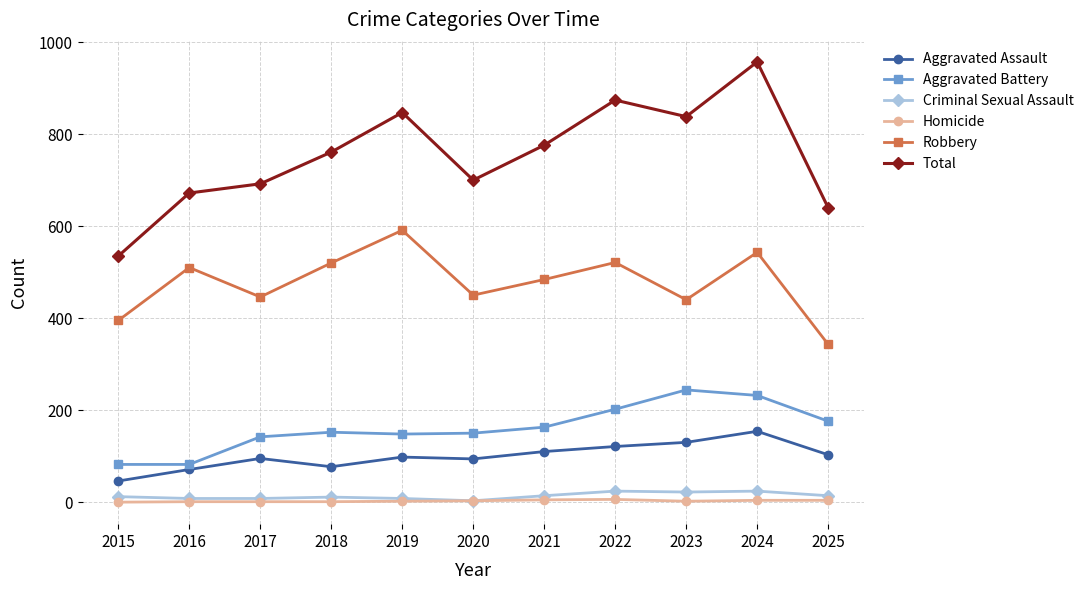

What is the difference between the second highest and second lowest values in the Robbery series?

148